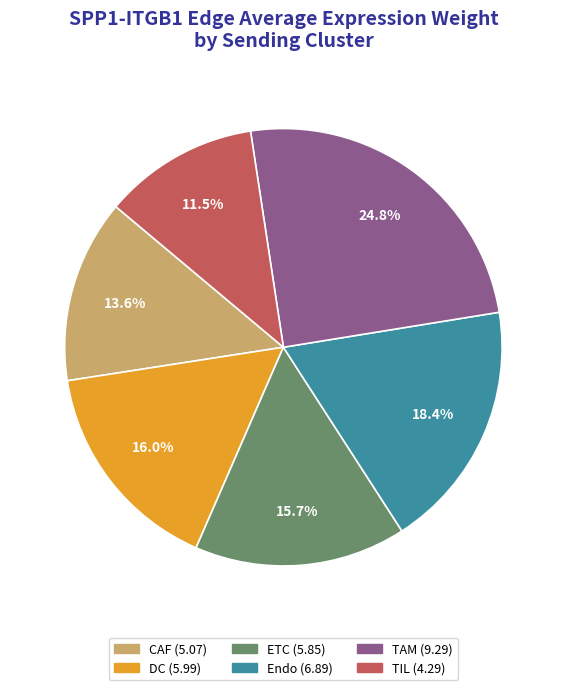

Does any single category account for the majority?

No